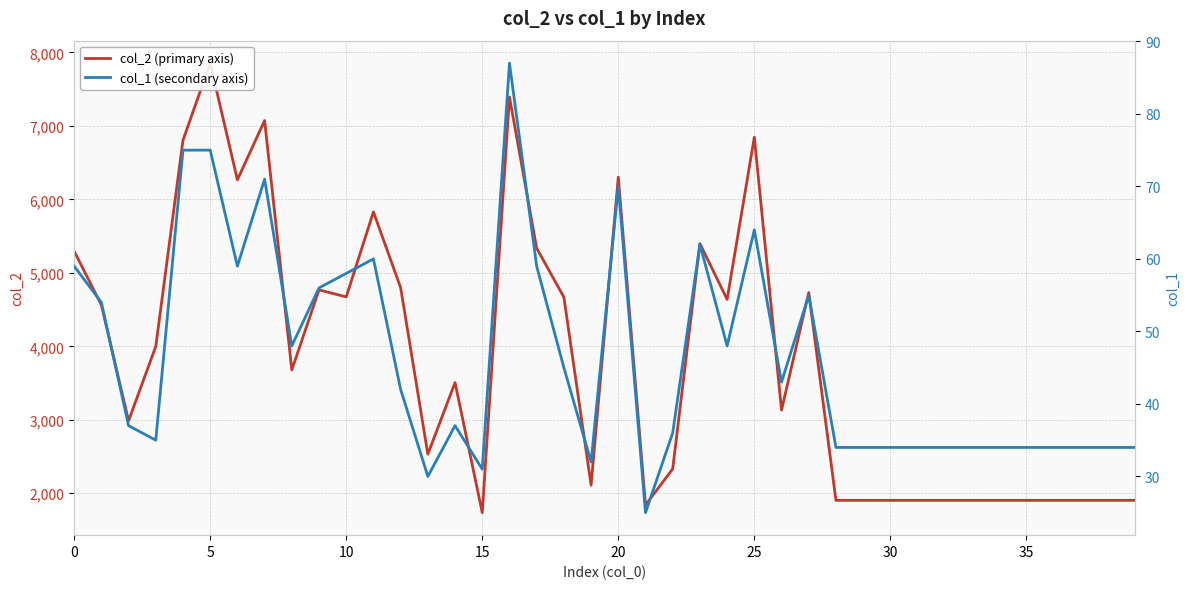

Is this an area chart (filled region under the line)?

No